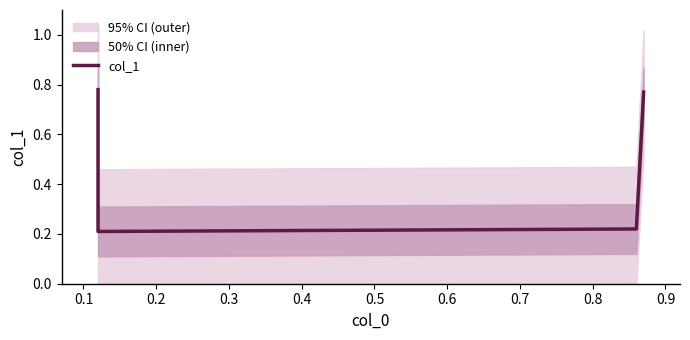

True or false: the data has more than 0 interior local peaks.

False